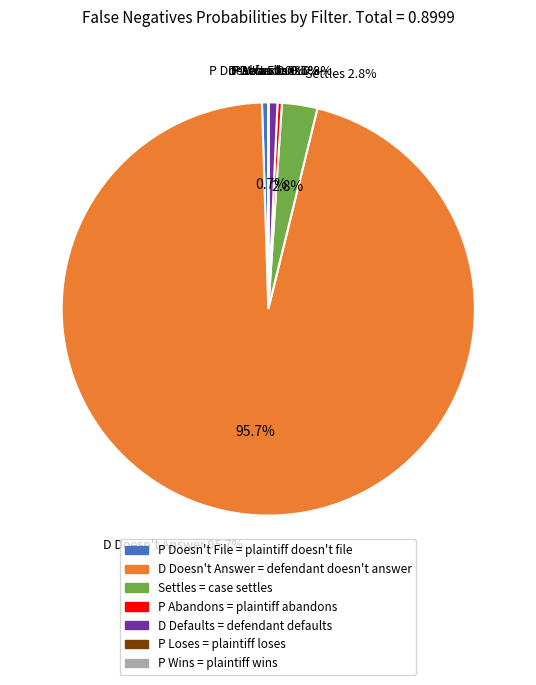

Is it true that D Doesn't Answer is 99% of the pie?

False